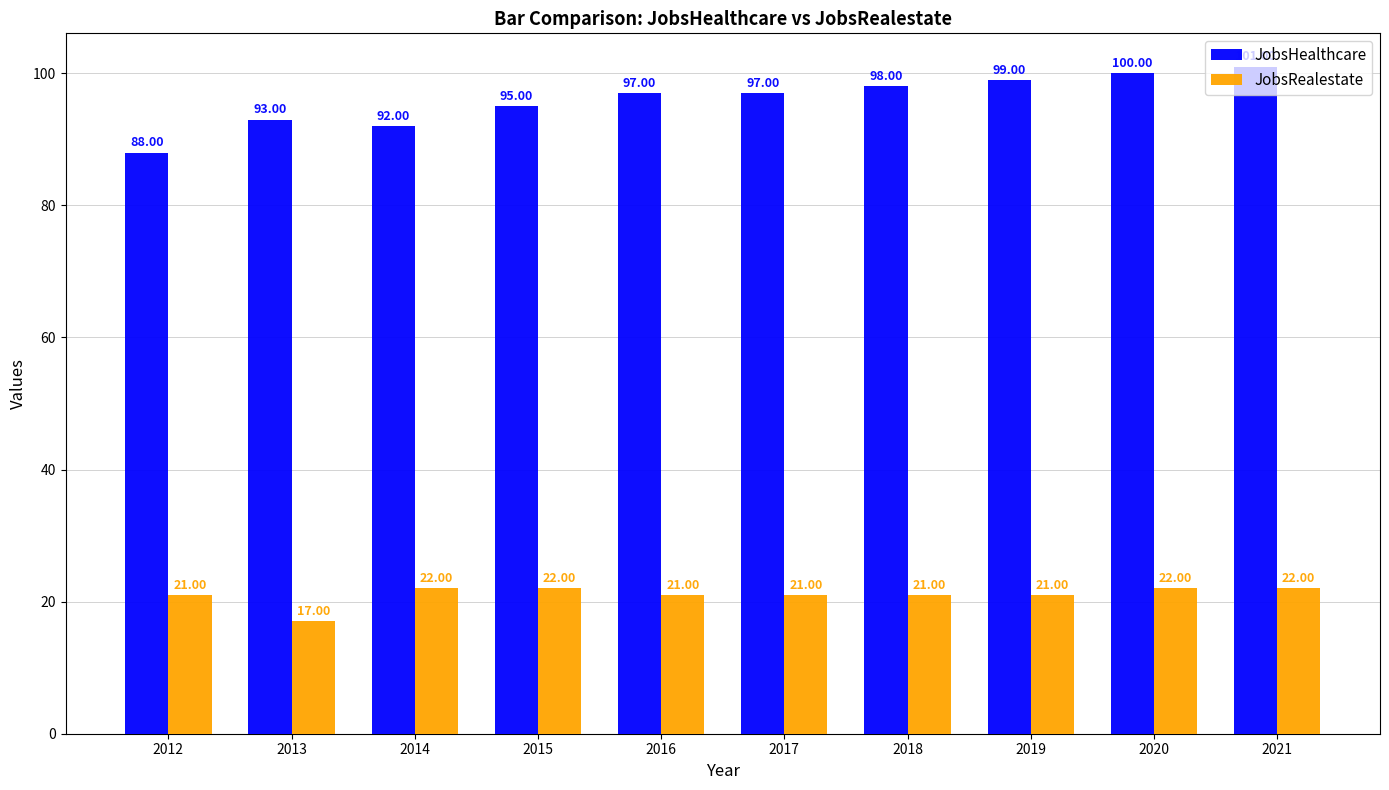

Rank the series at 2013 from highest to lowest value.

JobsHealthcare, JobsRealestate